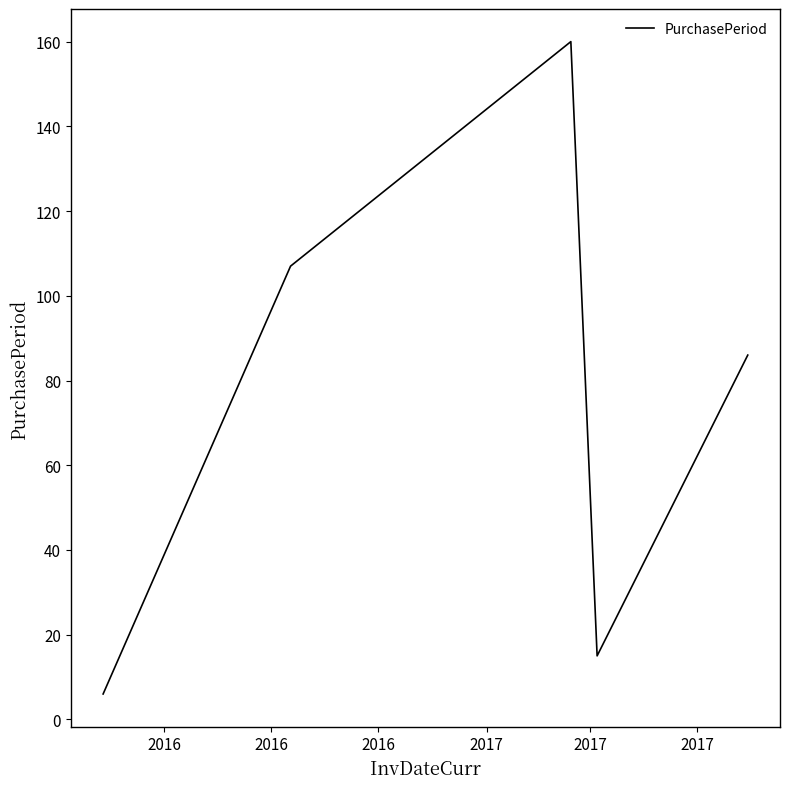

What is the smallest value displayed?

6